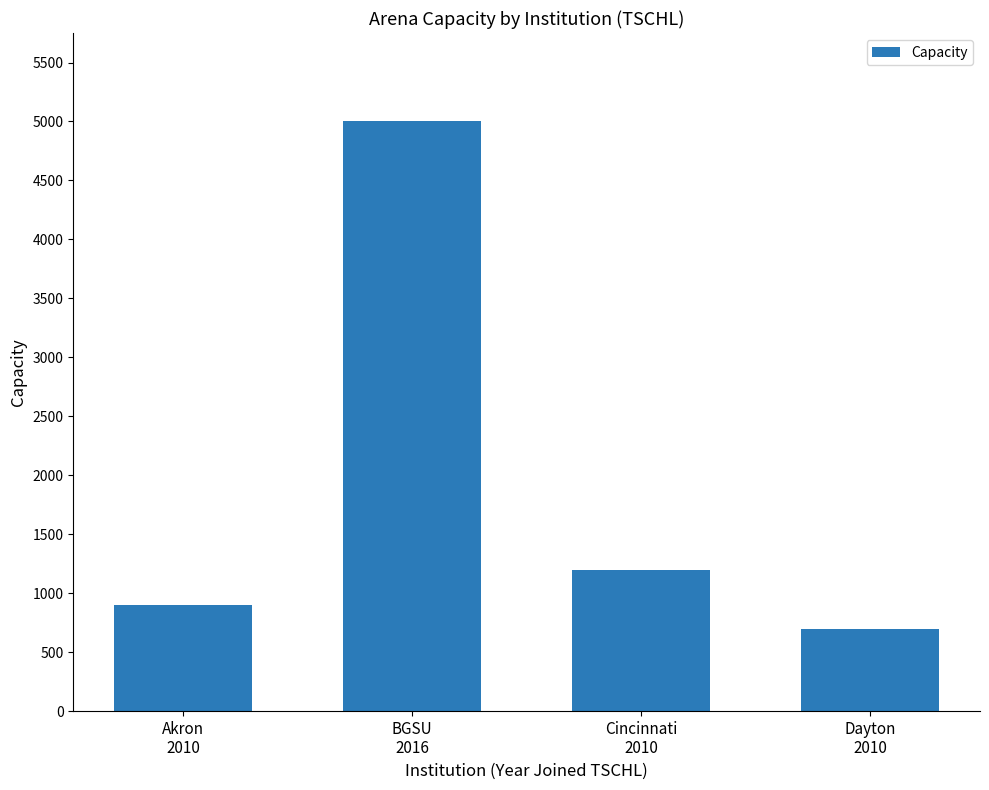

Reading right to left, transcribe all the data shown in this chart.

Dayton
2010=700	Cincinnati
2010=1200	BGSU
2016=5000	Akron
2010=900